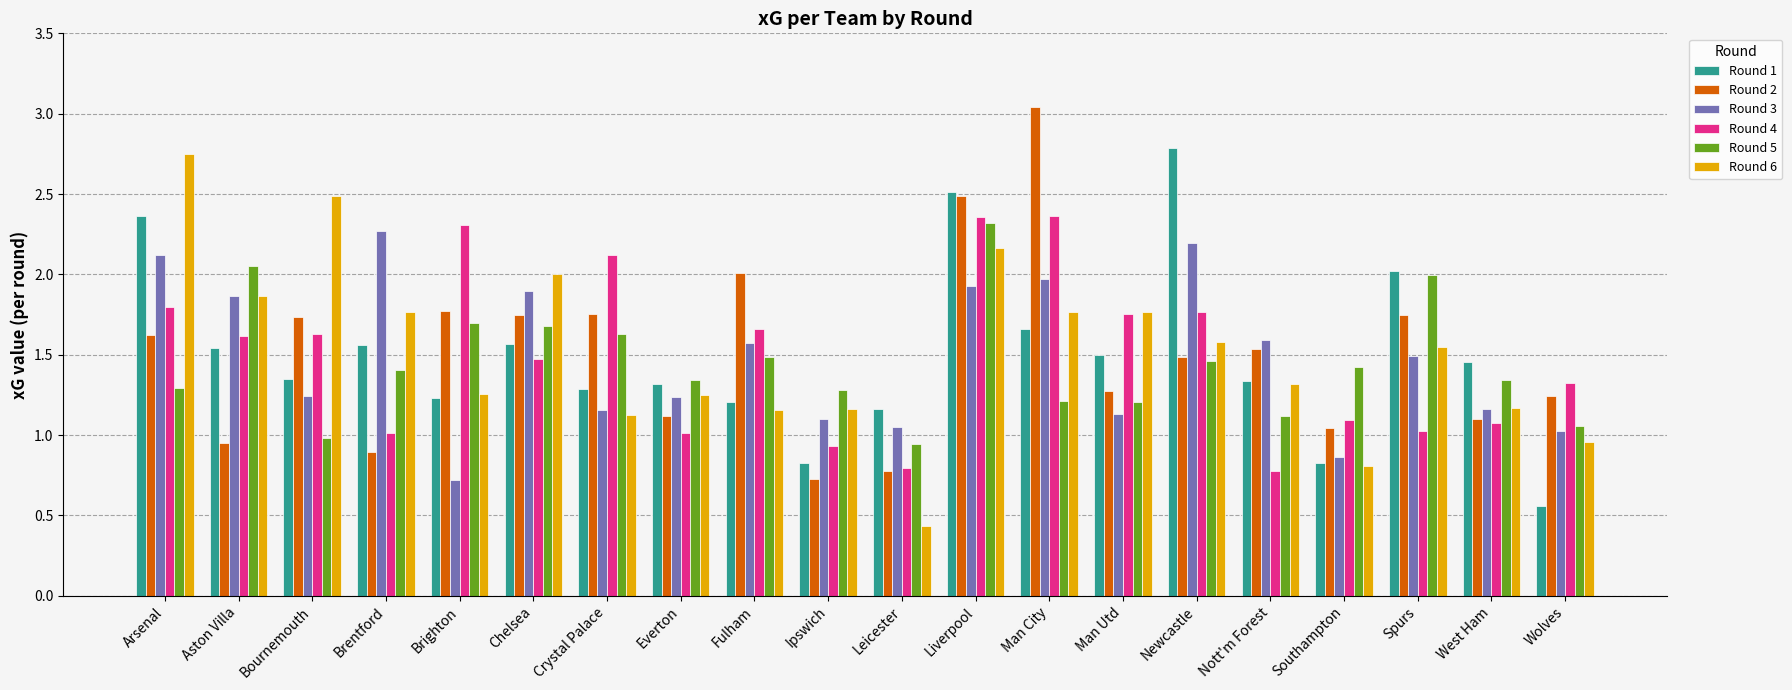

What is the label of the 3rd bar from the left?

Bournemouth